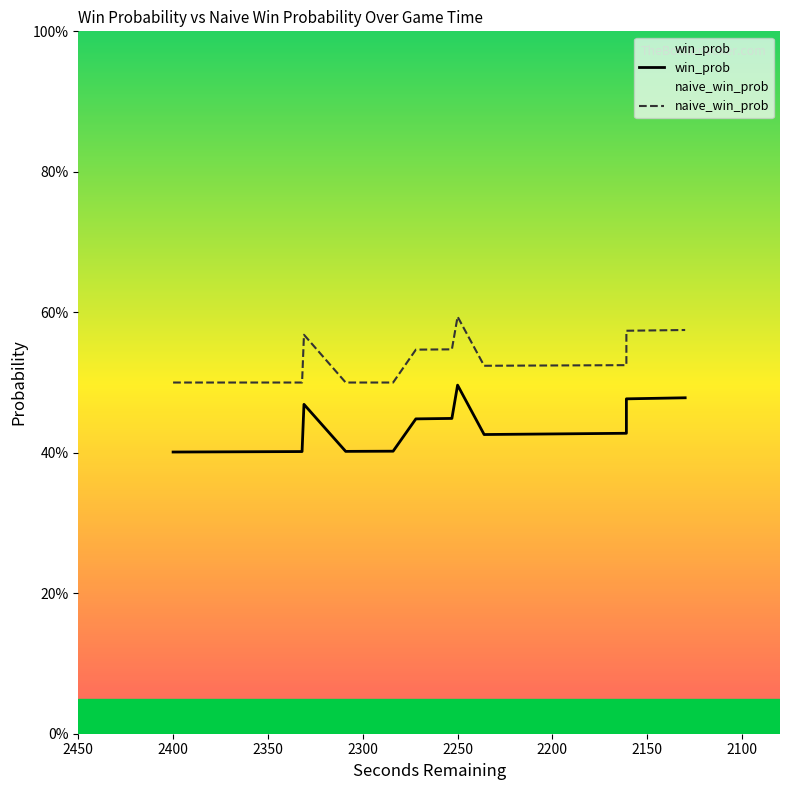

What is the maximum value for naive_win_prob?

0.6